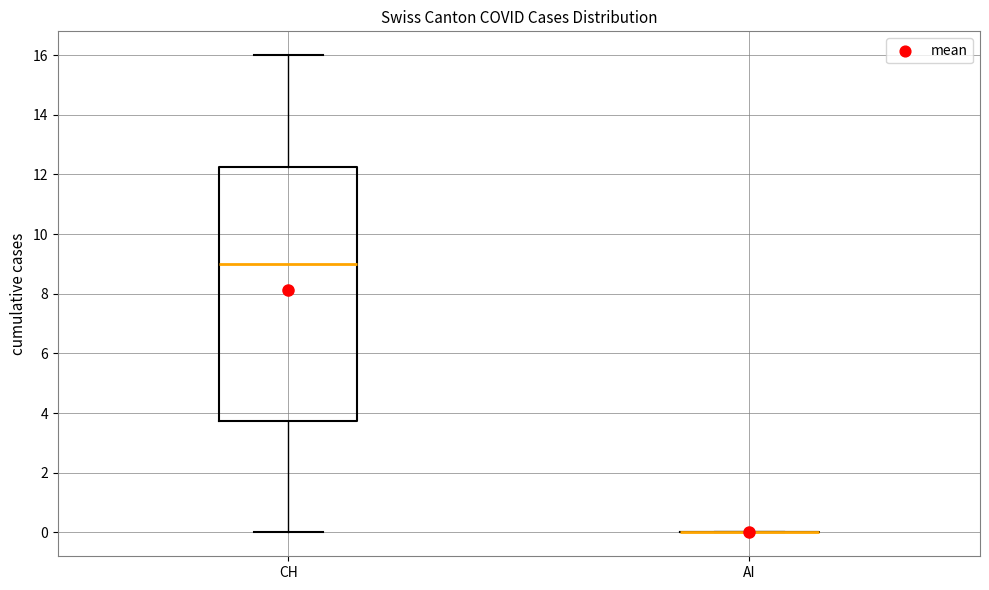

Reading left to right, transcribe this box plot: for each box, give where its median line is, the range the box spans, and where its two whiskers end, as read against the y-axis. The values are not printed on the chart, so give them approximately, as read against the axis.

CH: median 9.0, box 3.8 to 12.2, whiskers 0.0 to 16.0
AI: box collapsed to a line at 0.0, whiskers 0.0 to 0.0